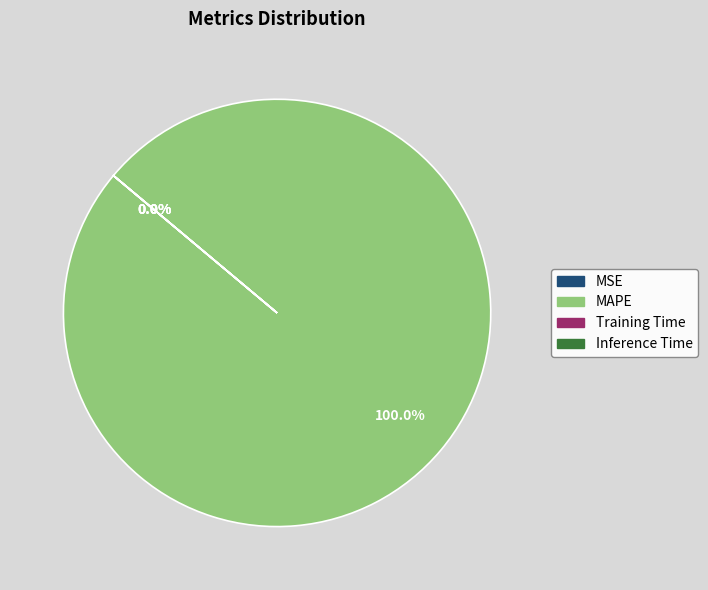

Count the number of slices in the pie.

4